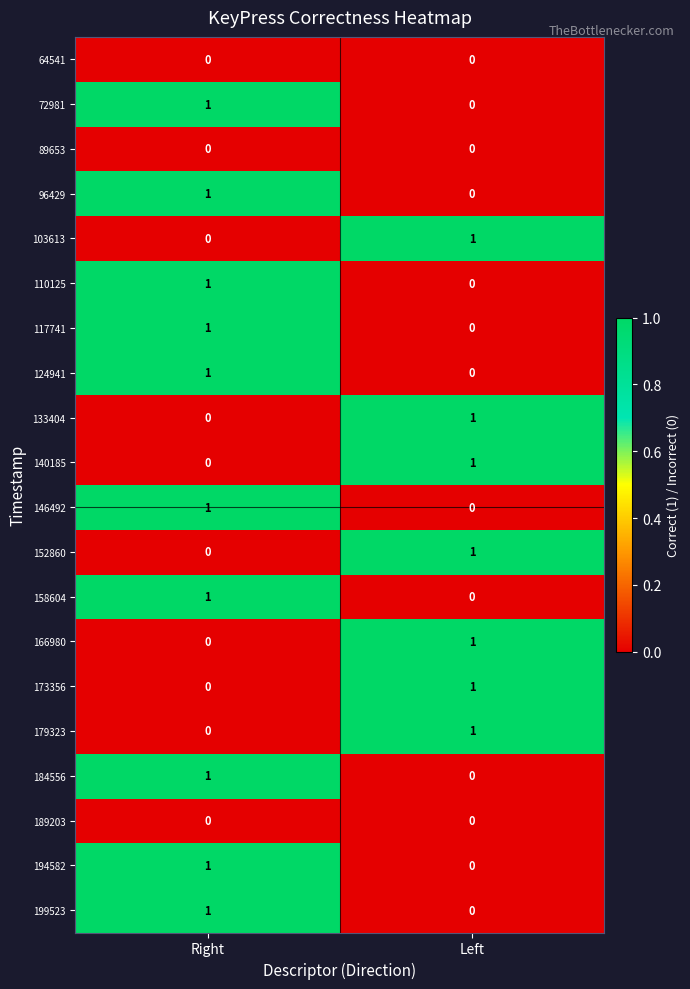

True or false: 166980 has a value of 0 at Left.

False